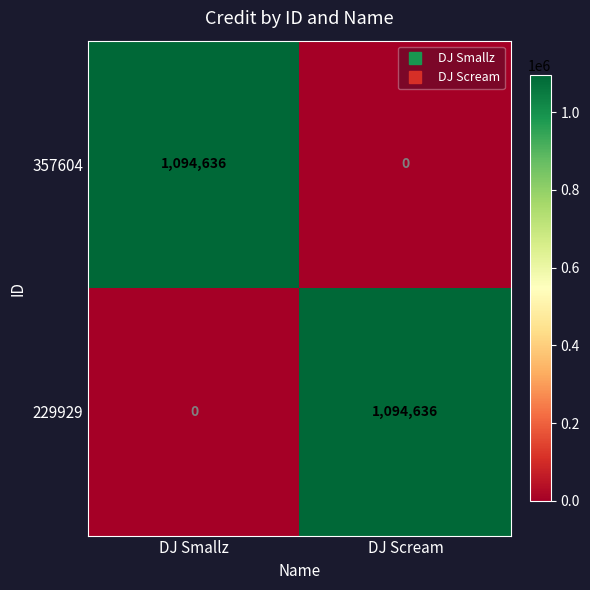

What is the difference between the 229929 values at DJ Scream and DJ Smallz?

1094636